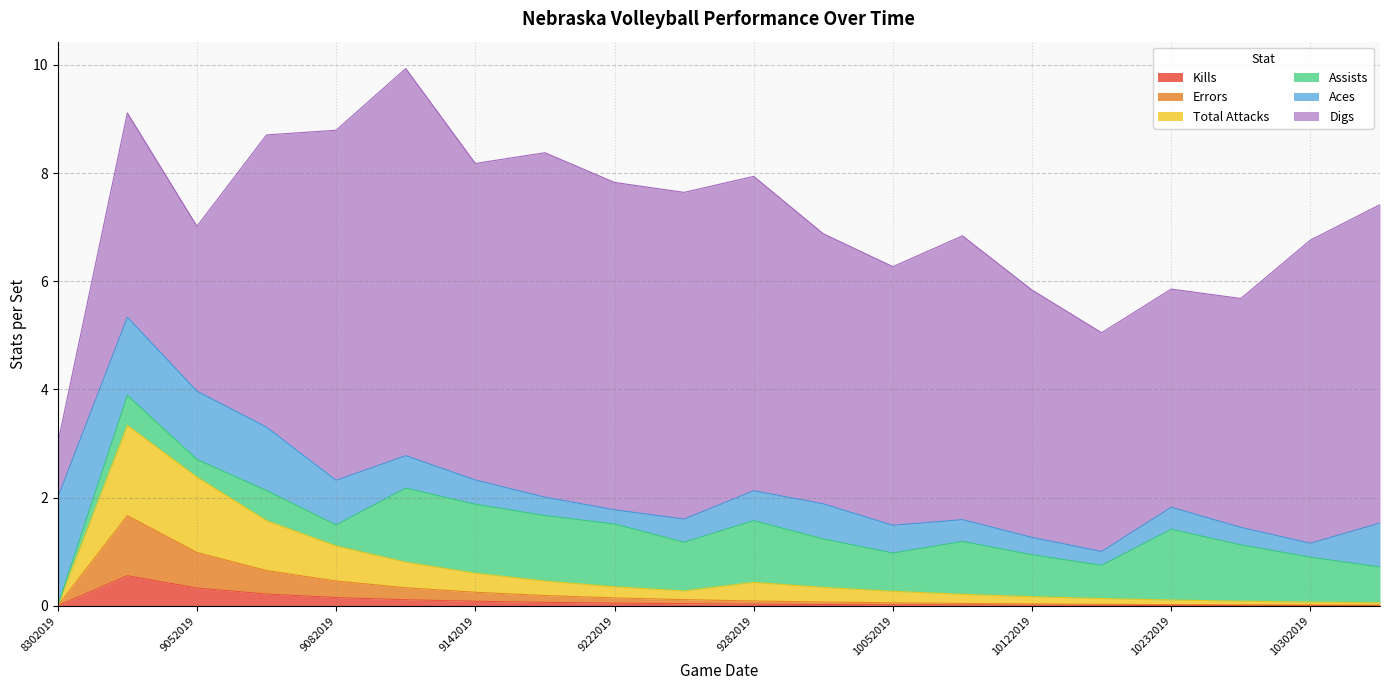

What are all the series names shown in the legend?

Kills, Errors, Total Attacks, Assists, Aces, Digs